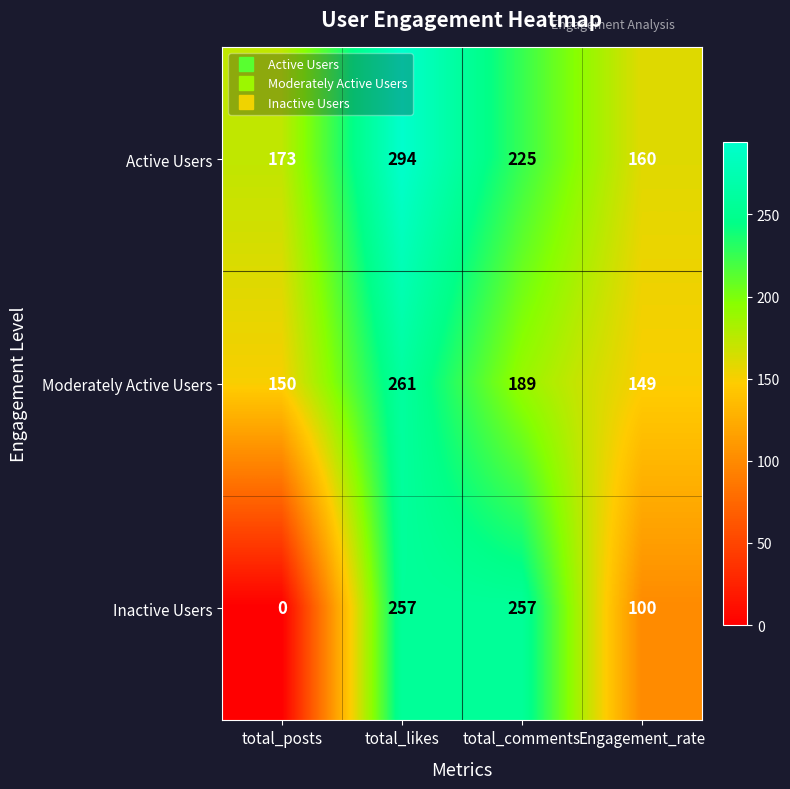

The Inactive Users series shows 100 at Engagement_rate. True or false?

True